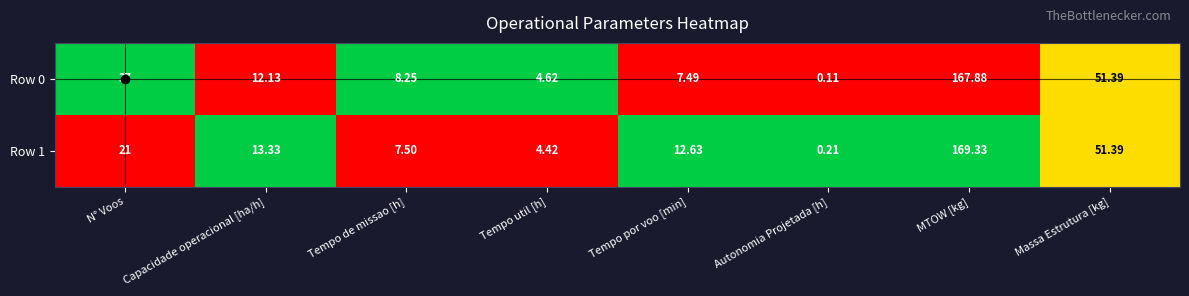

At which category is the sum across all series the highest?

MTOW [kg]